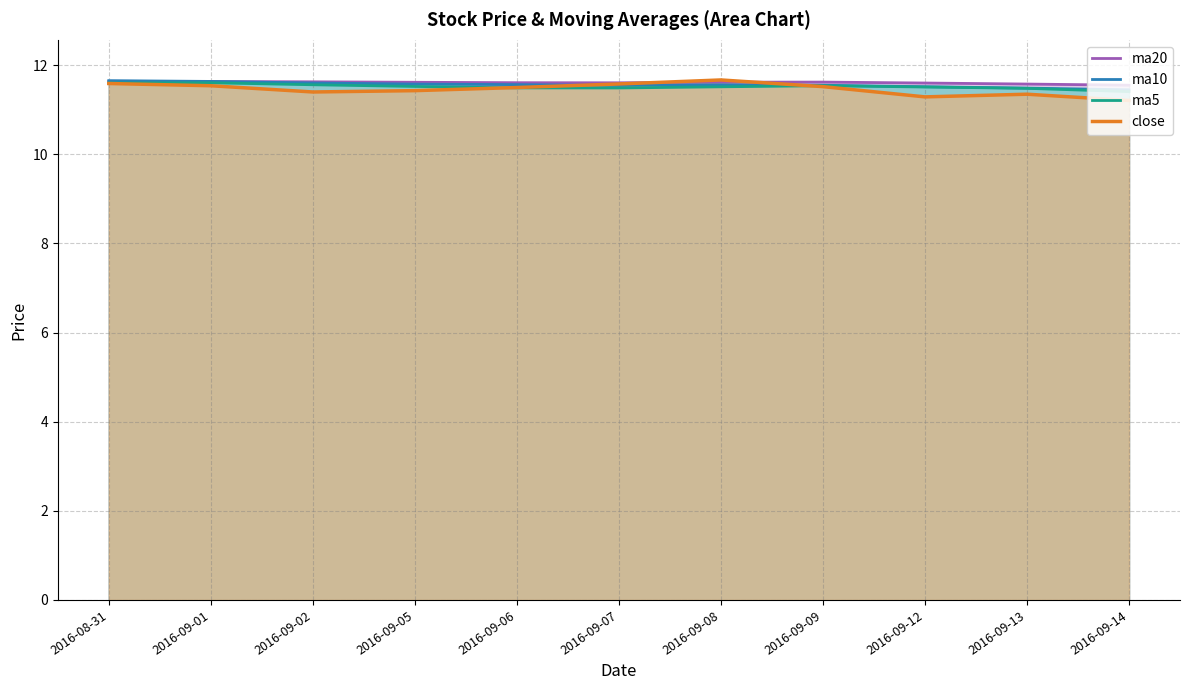

True or false: ma5 has more than 2 interior local peaks.

False